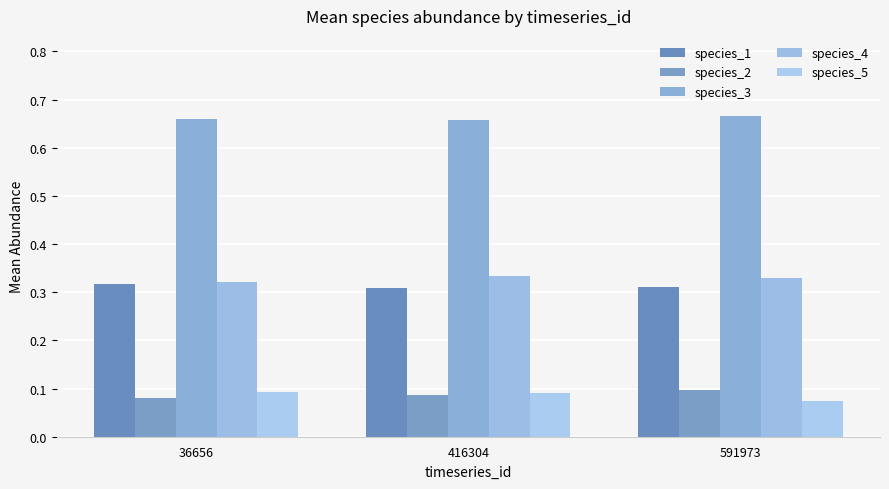

How many bars are there in each group?

5